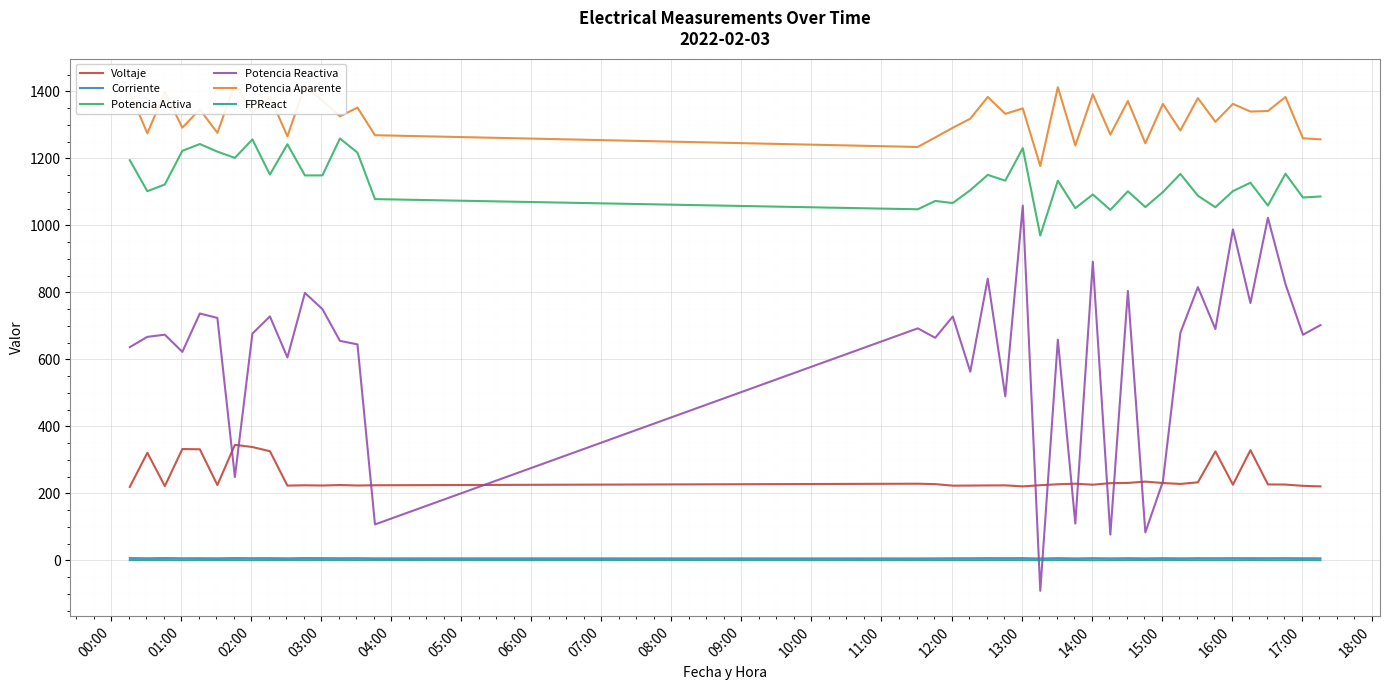

How many values in Potencia Reactiva are below zero?

1